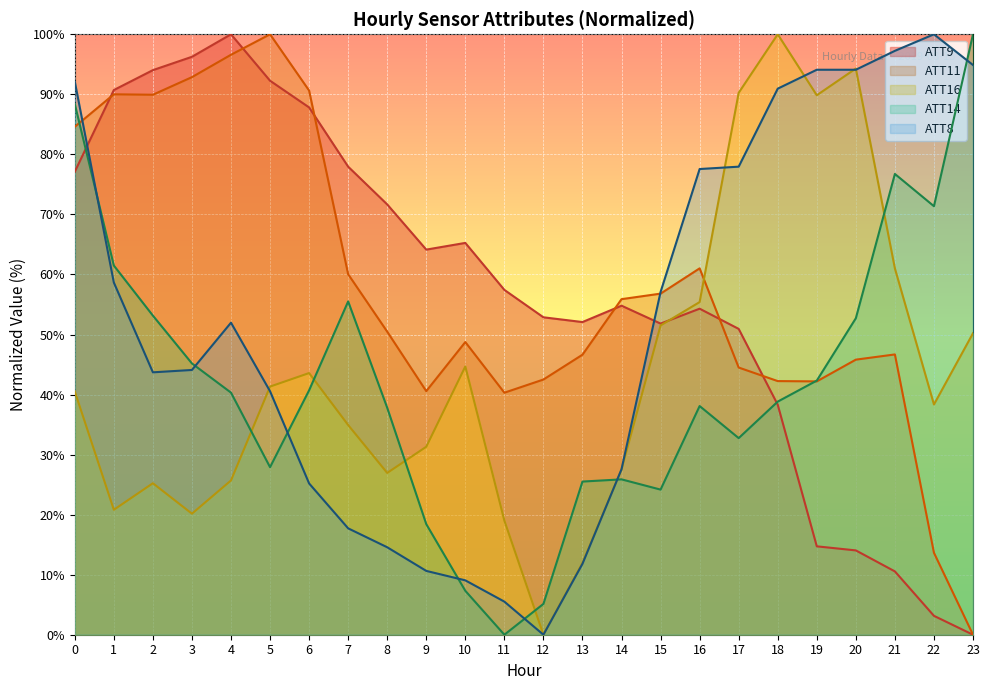

How many values in the ATT14 series are below 40?

12